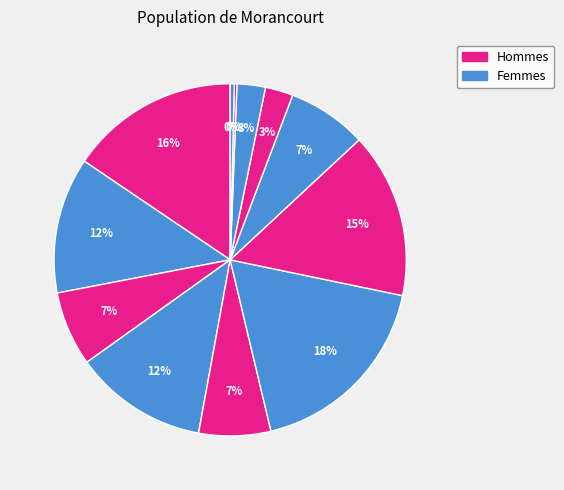

To the nearest percent, what is the difference between the largest and smallest slice percentages?

18%